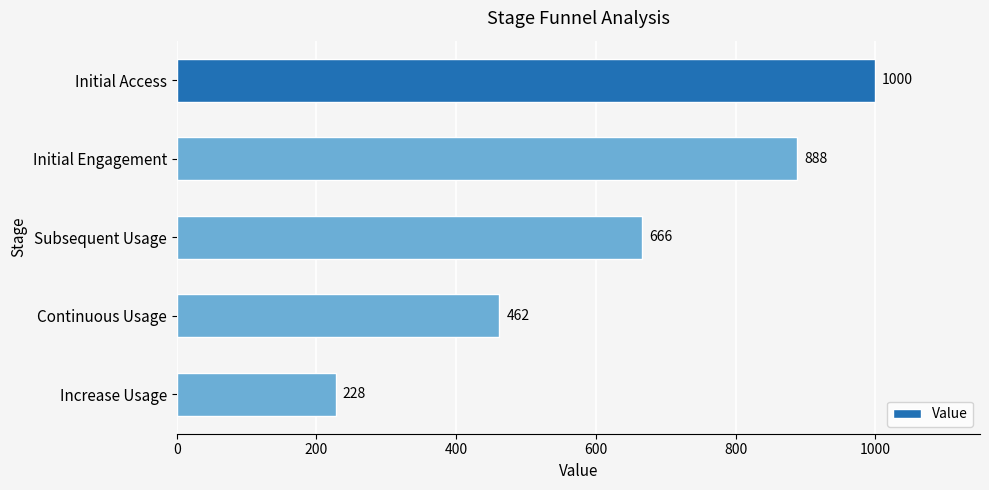

True or false: the data shows 462 at Continuous Usage.

True